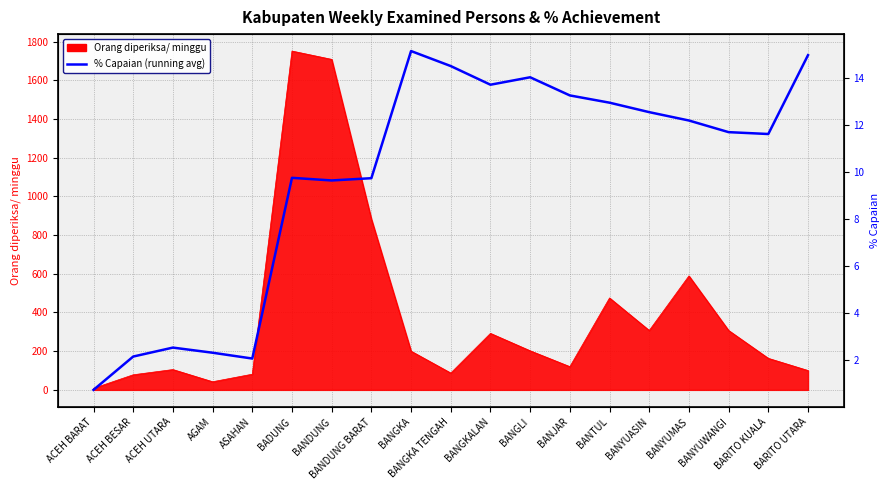

Count the number of categories in the chart.

19